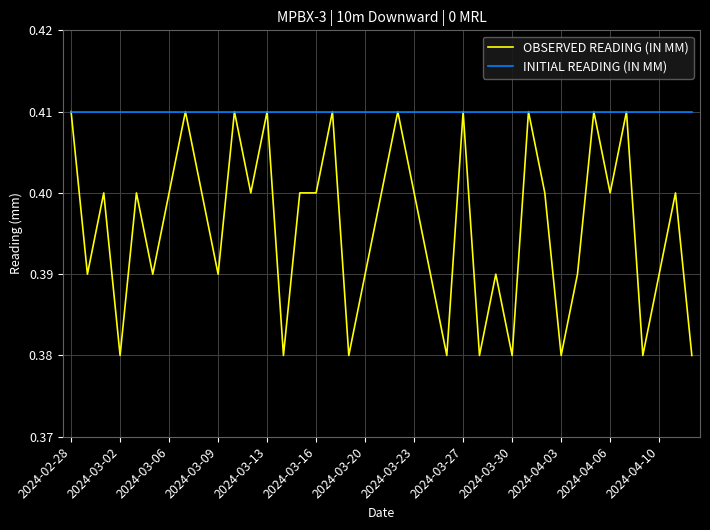

Rank the series by their average value, from lowest to highest.

OBSERVED READING (IN MM), INITIAL READING (IN MM)